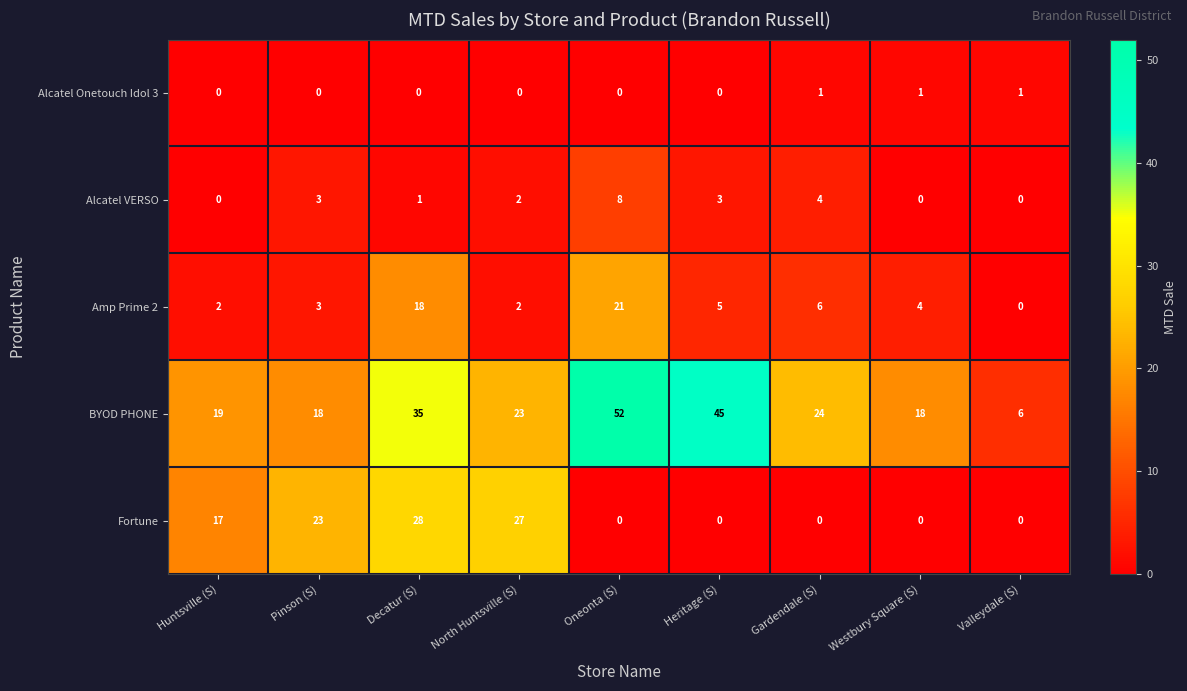

What is the sum of the Fortune values at Decatur (S) and Valleydale (S)?

28